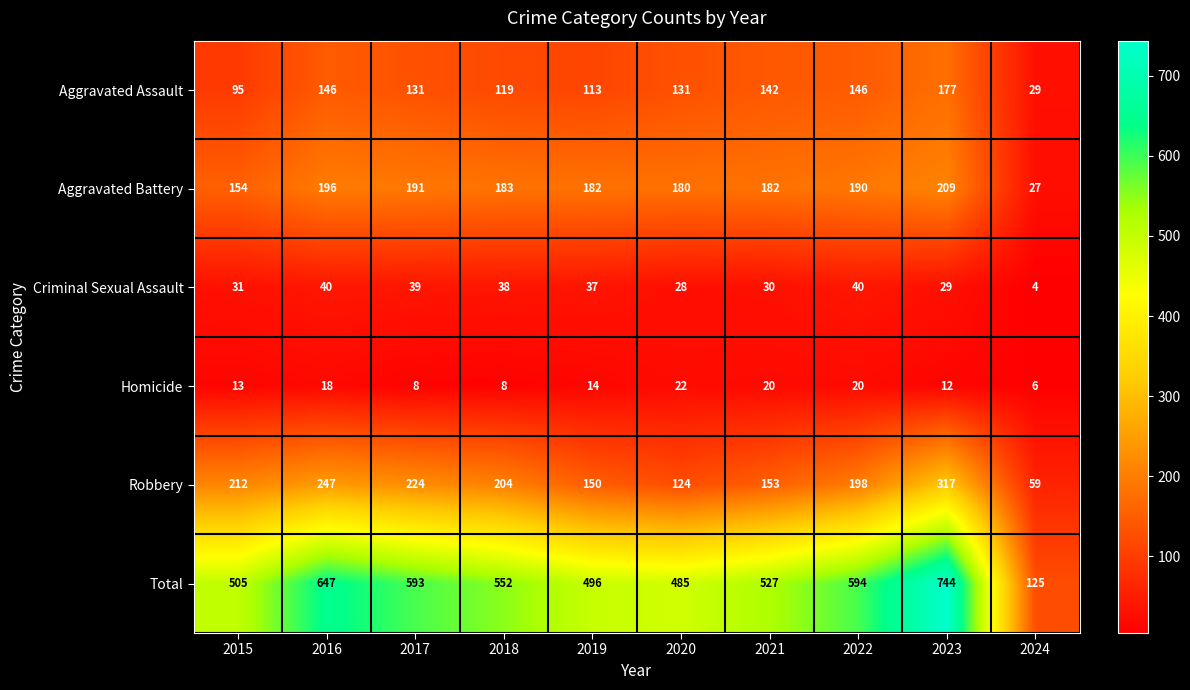

Which series has the largest total across all categories?

Total